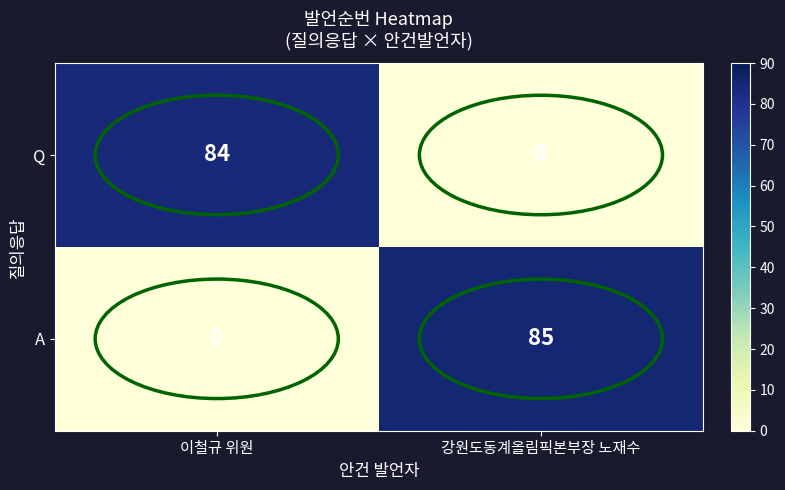

At how many categories does at least one series exceed 58?

2